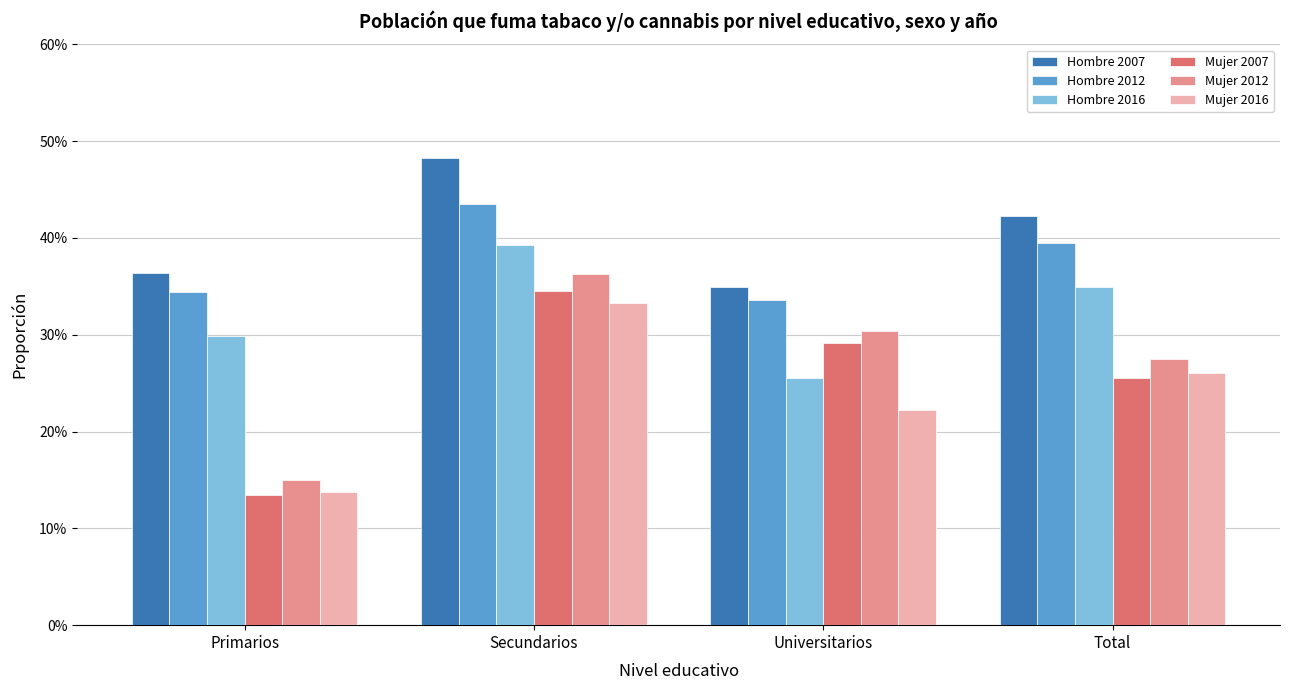

What are all the series names shown in the legend?

Hombre 2007, Hombre 2012, Hombre 2016, Mujer 2007, Mujer 2012, Mujer 2016